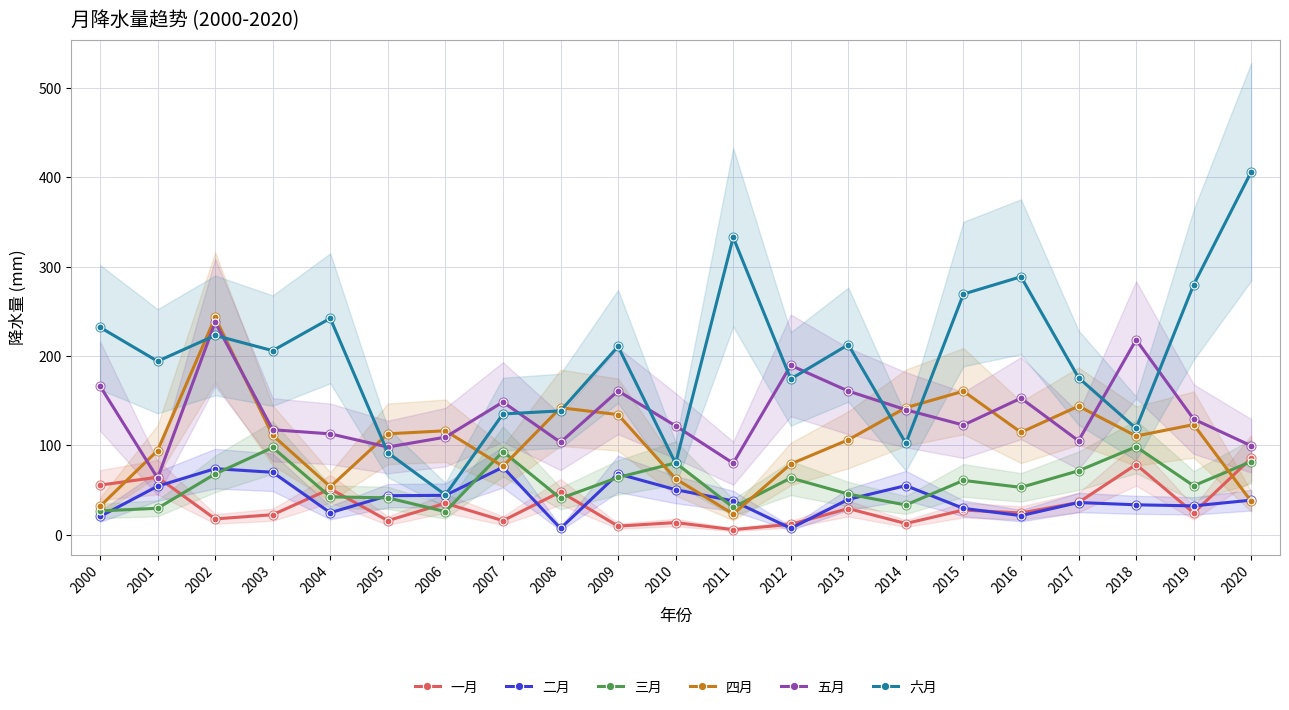

Which series reaches the maximum Y coordinate?

六月